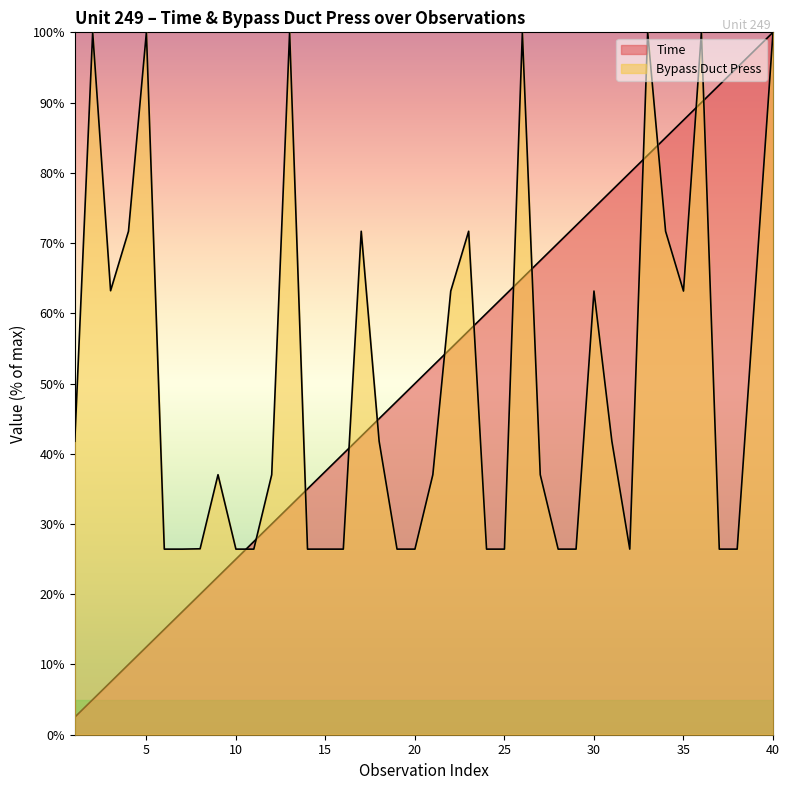

The value of Time at 24 is 60.0. True or false?

True